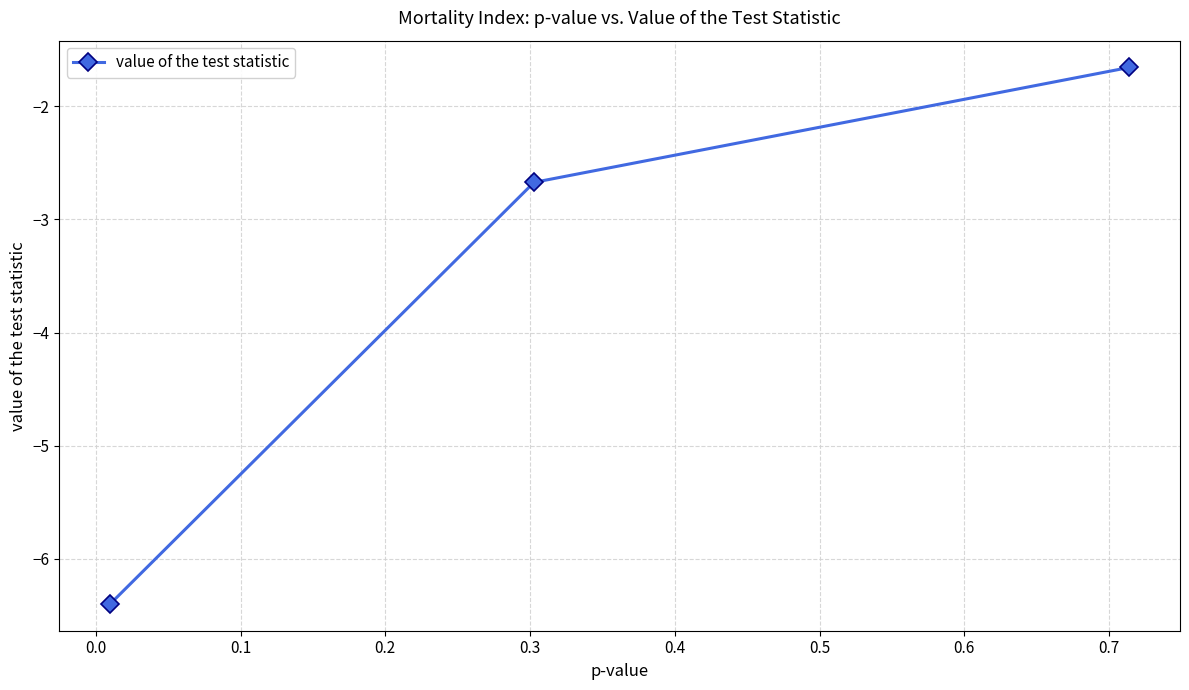

What is the sum of all values?

-10.7